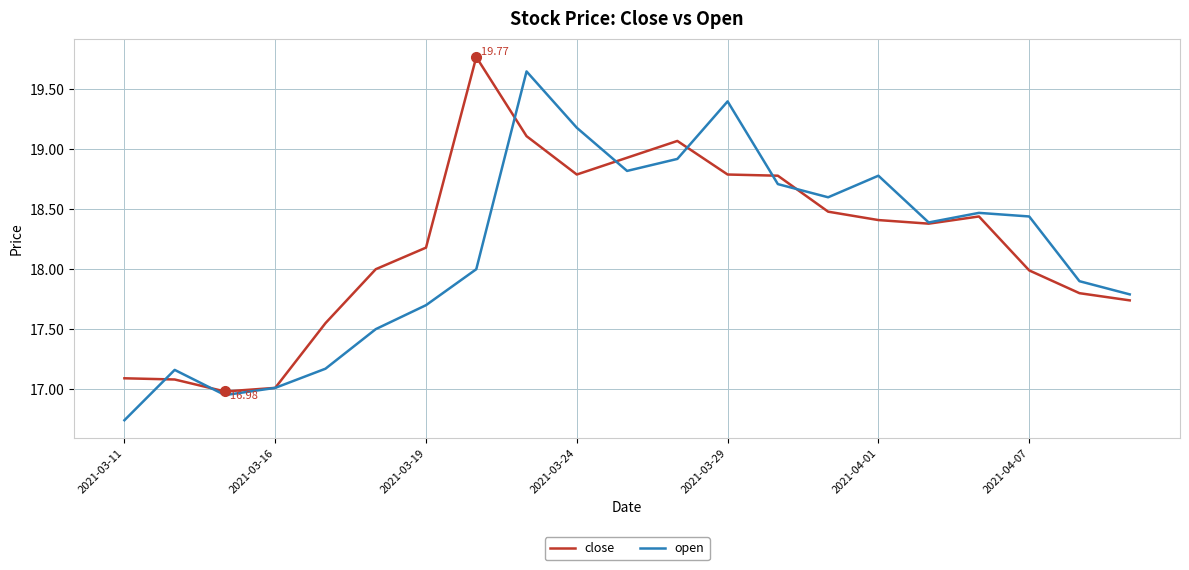

True or false: open and close intersect in this chart.

True